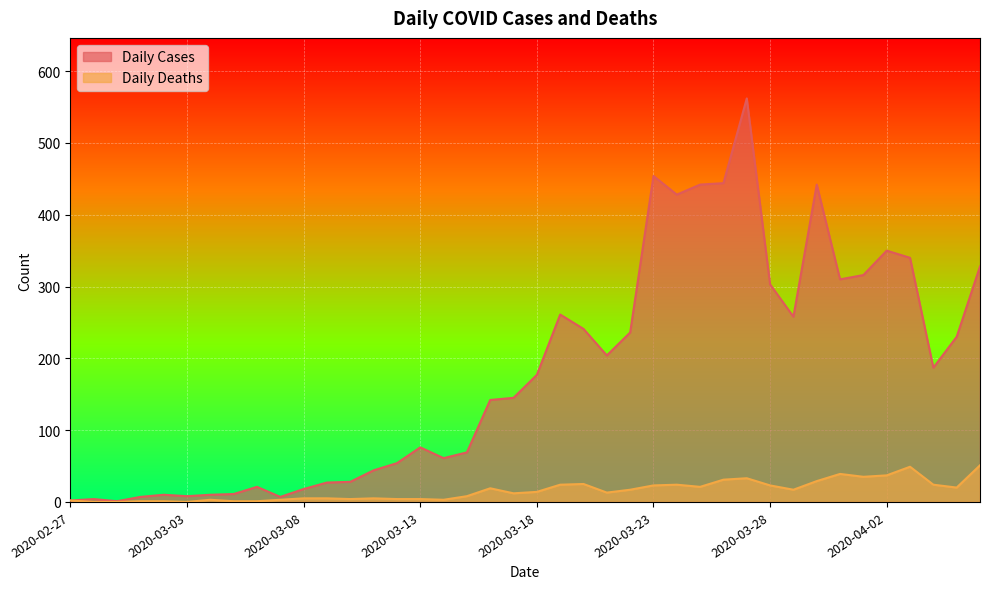

At which label does Daily Cases first exceed 177?

2020-03-19